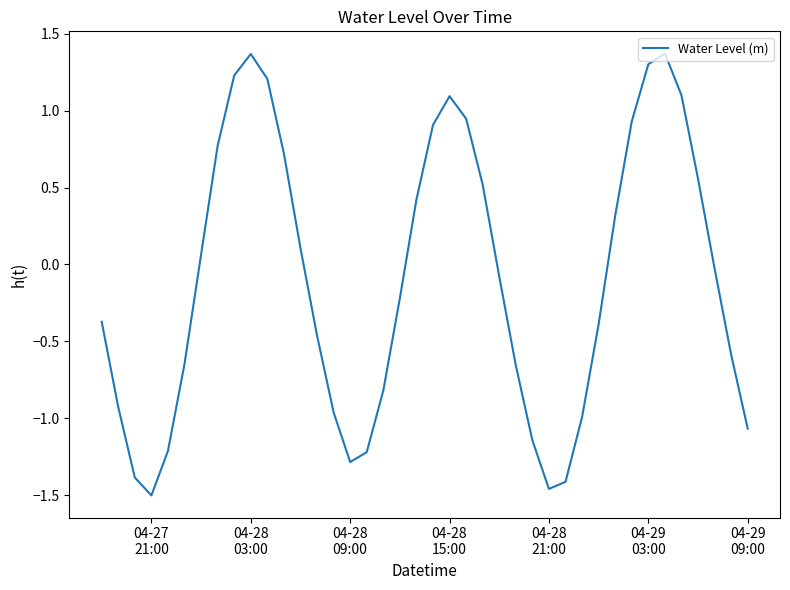

What is the maximum value shown in the chart?

1.4